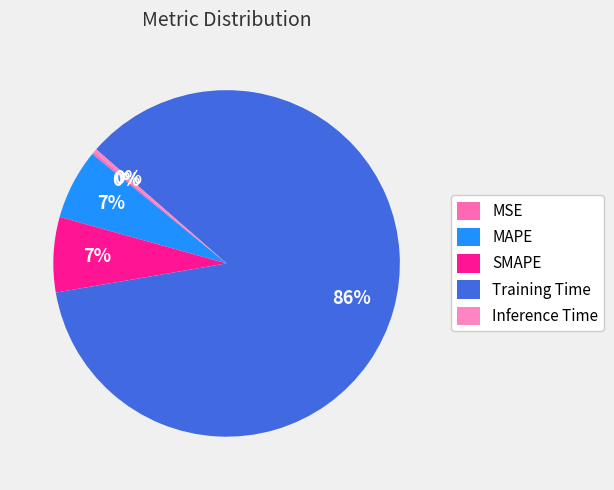

What percentage is the SMAPE slice, to the nearest percent?

7%